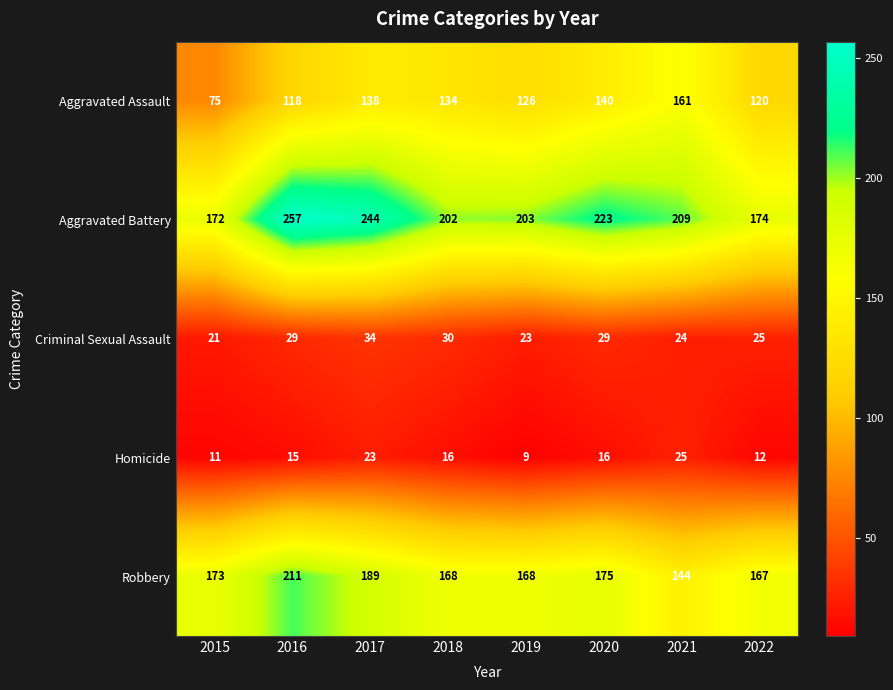

What is the difference between the highest and lowest values at 2021?

185